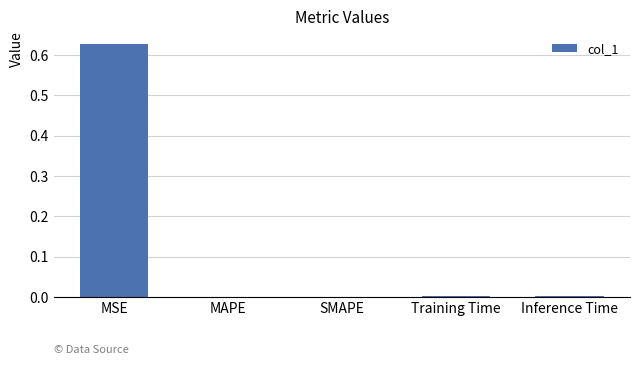

Which has a higher value, MSE or SMAPE?

MSE